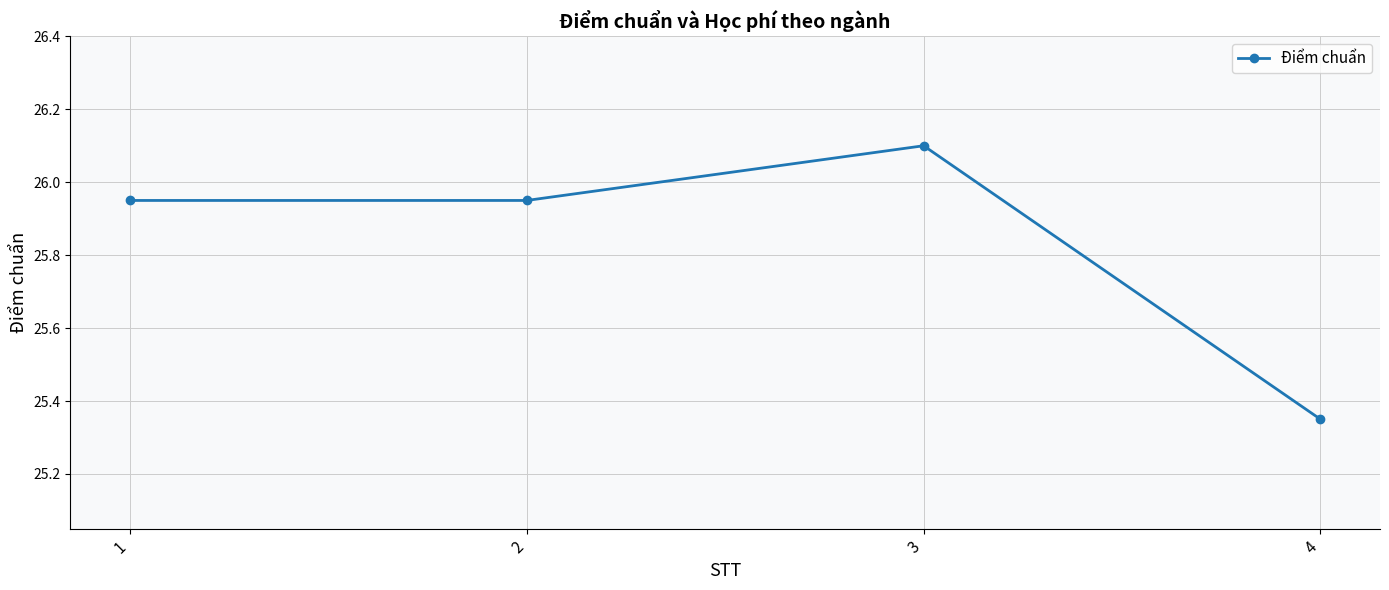

The value at 3 is 35.8. True or false?

False